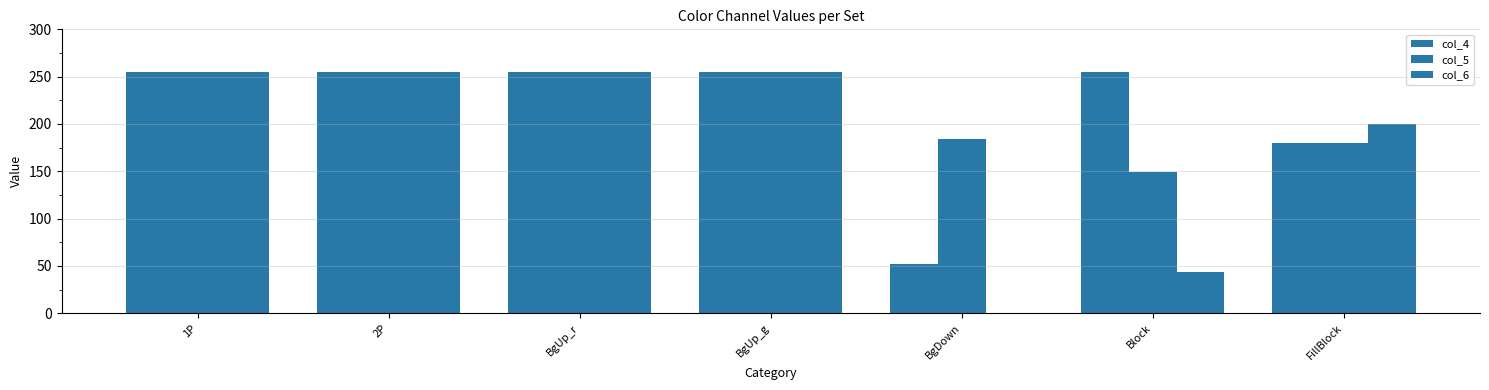

What is the approximate value of col_5 at BgUp_g?

255